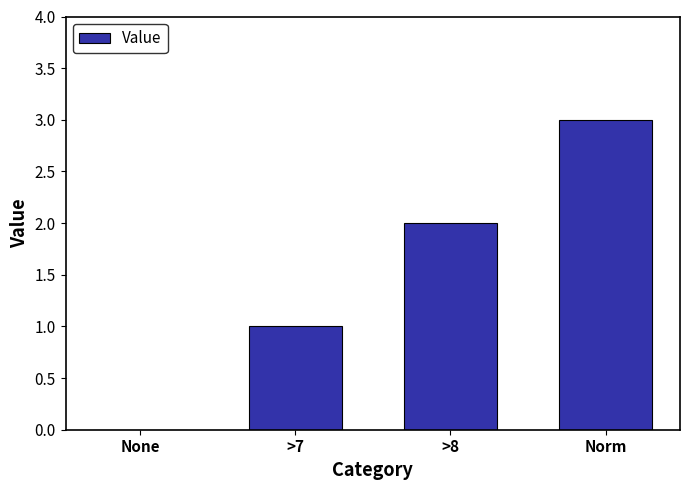

The chart shows a value of 1 at >7. True or false?

True